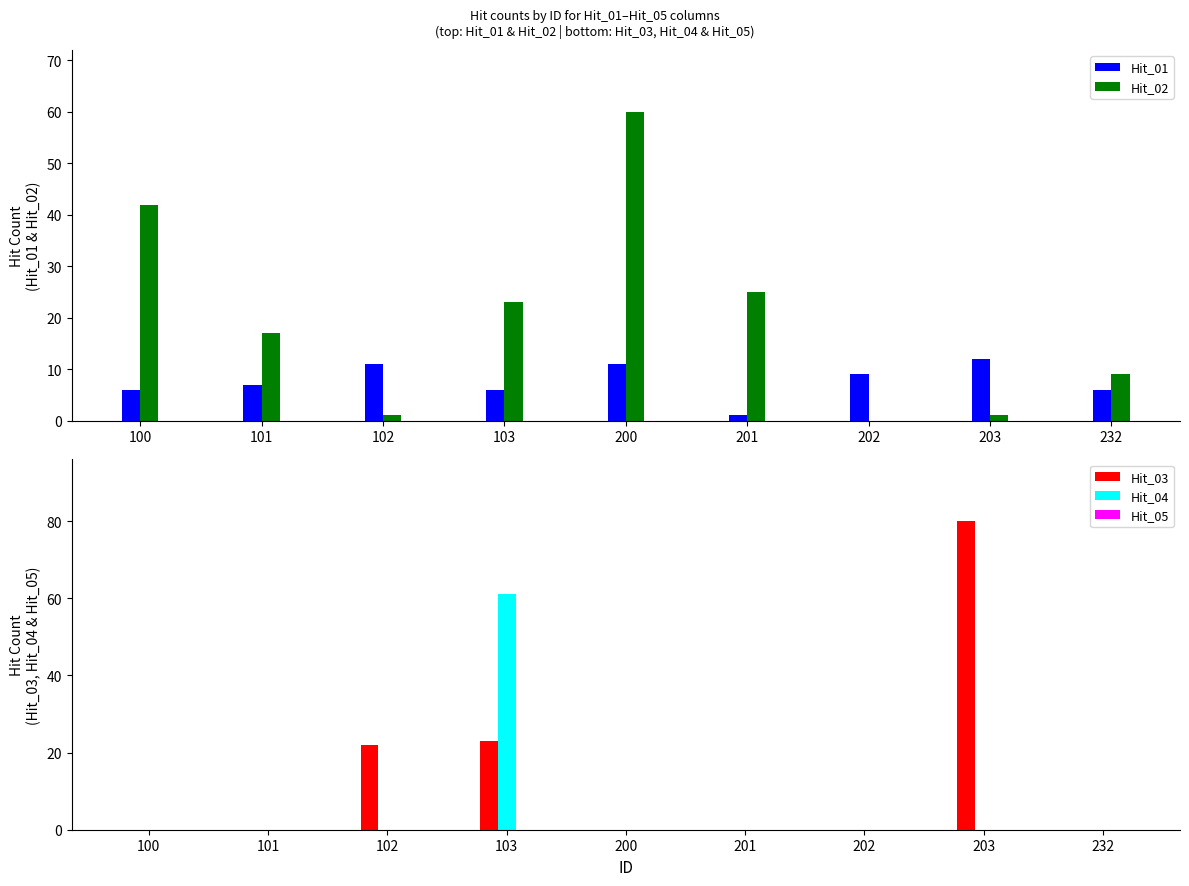

Rank the categories by Hit_04 value from lowest to highest.

100, 101, 102, 200, 201, 202, 203, 232, 103